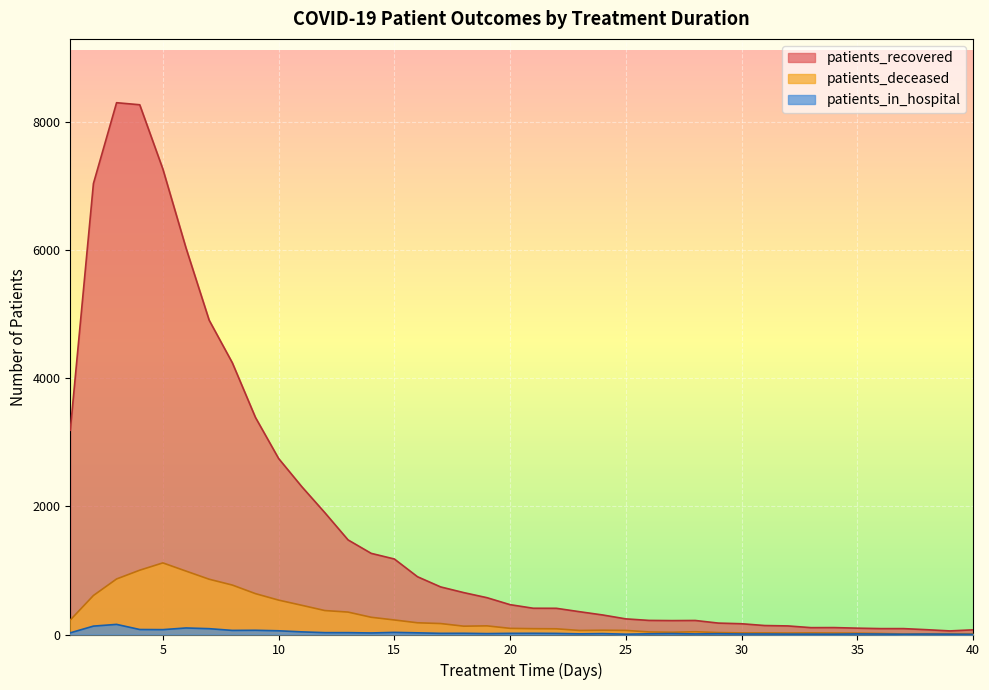

What is the maximum value for patients_deceased?

1118